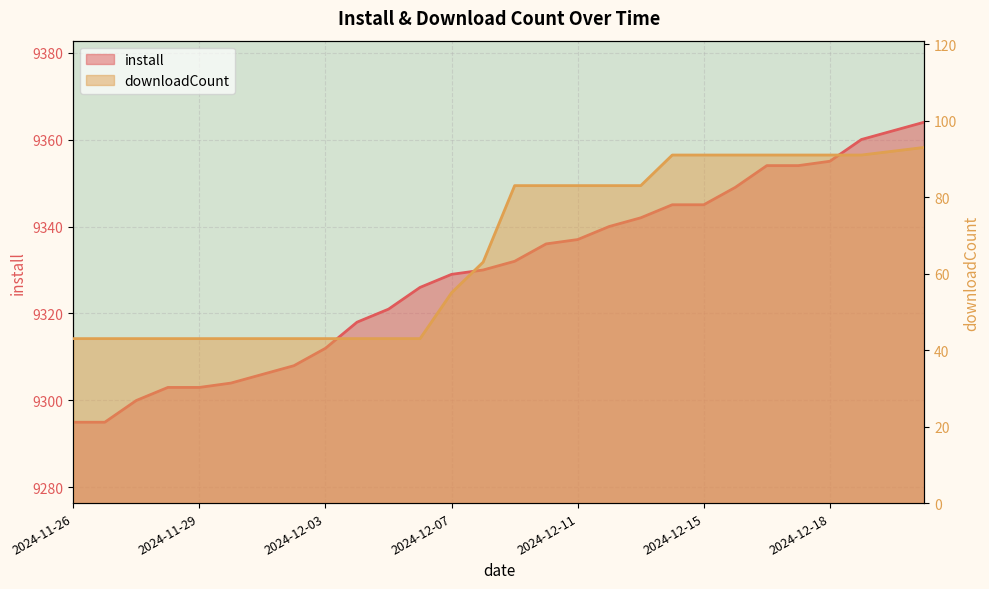

What is the spread (max minus min) of values at 2024-11-28?

9260